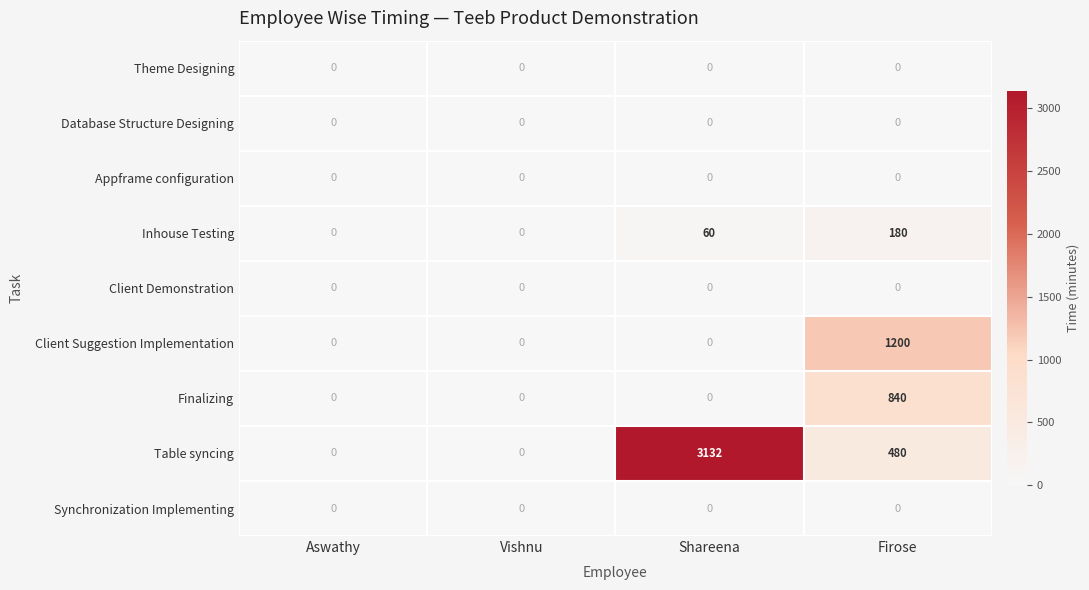

What is the difference between the maximum and minimum values in the Client Suggestion Implementation series?

1200